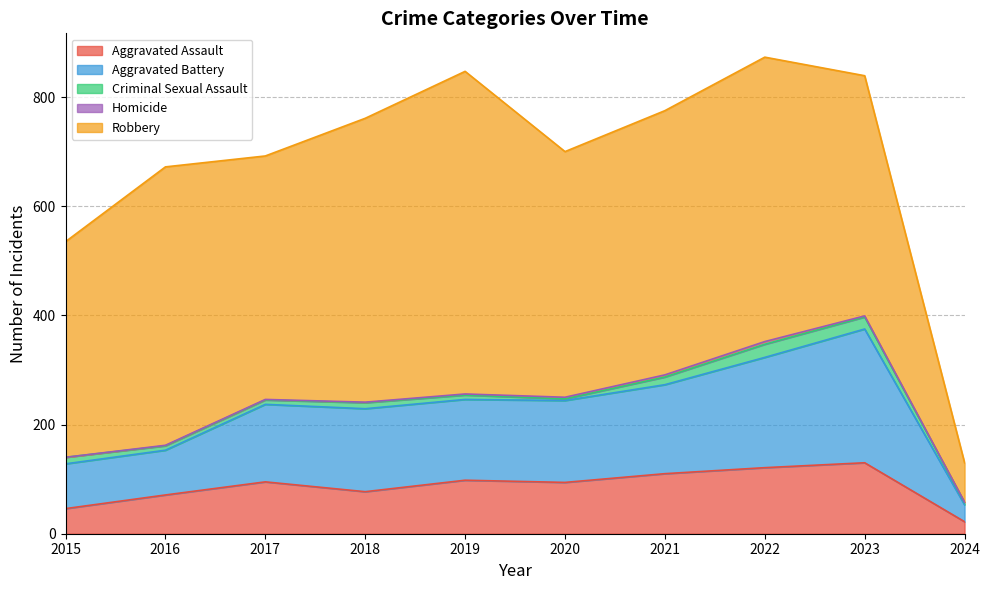

At which category is the sum across all series the highest?

2022